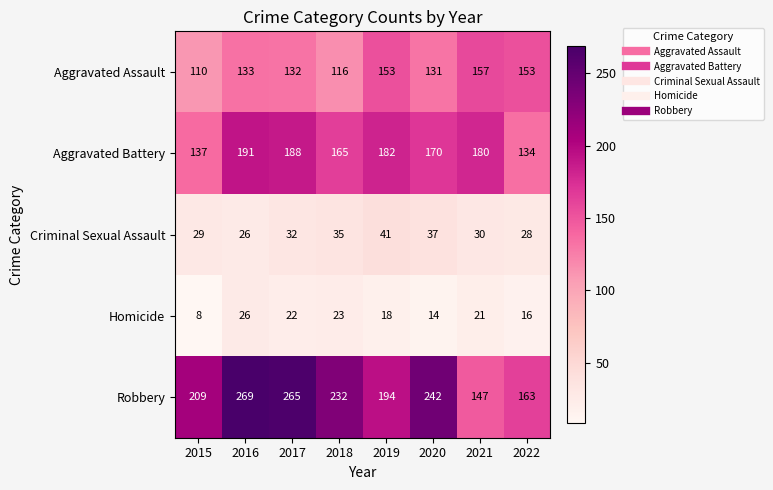

At which category is the sum across all series the highest?

2016